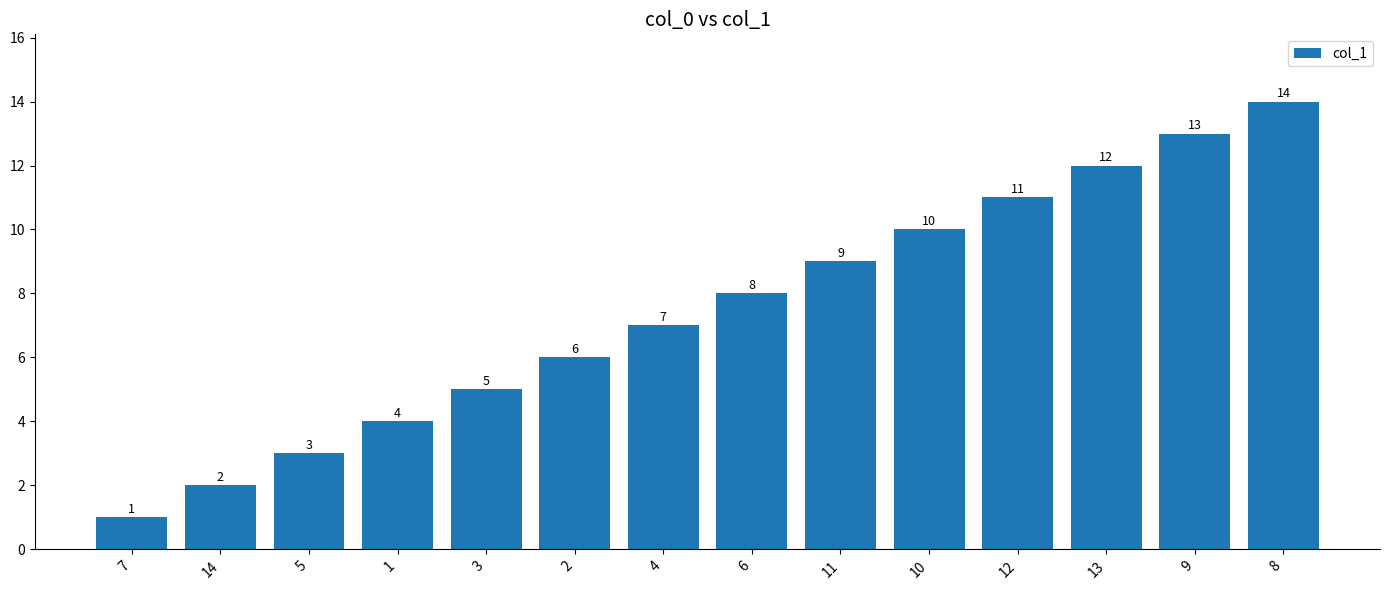

List the labels in order of value, smallest first.

7, 14, 5, 1, 3, 2, 4, 6, 11, 10, 12, 13, 9, 8